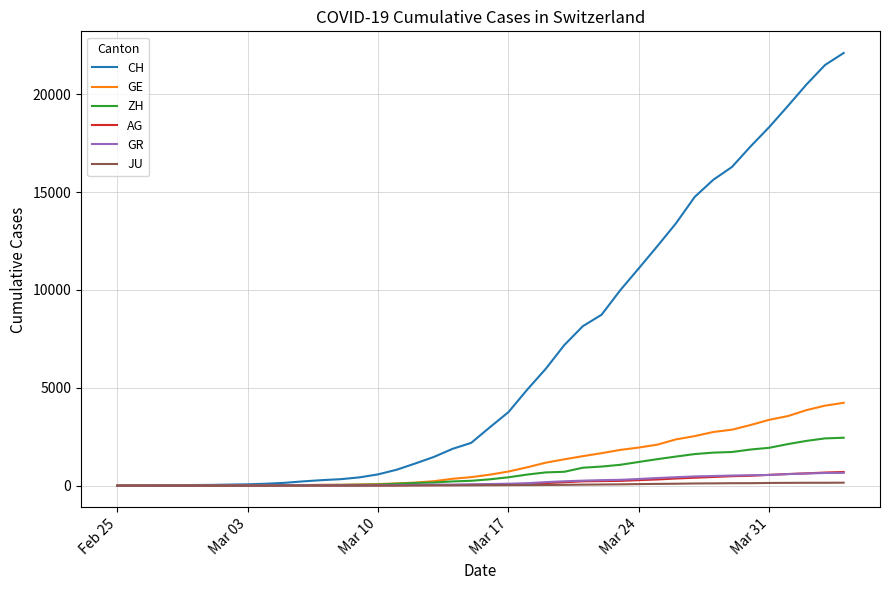

Which series has the largest range (max minus min)?

CH